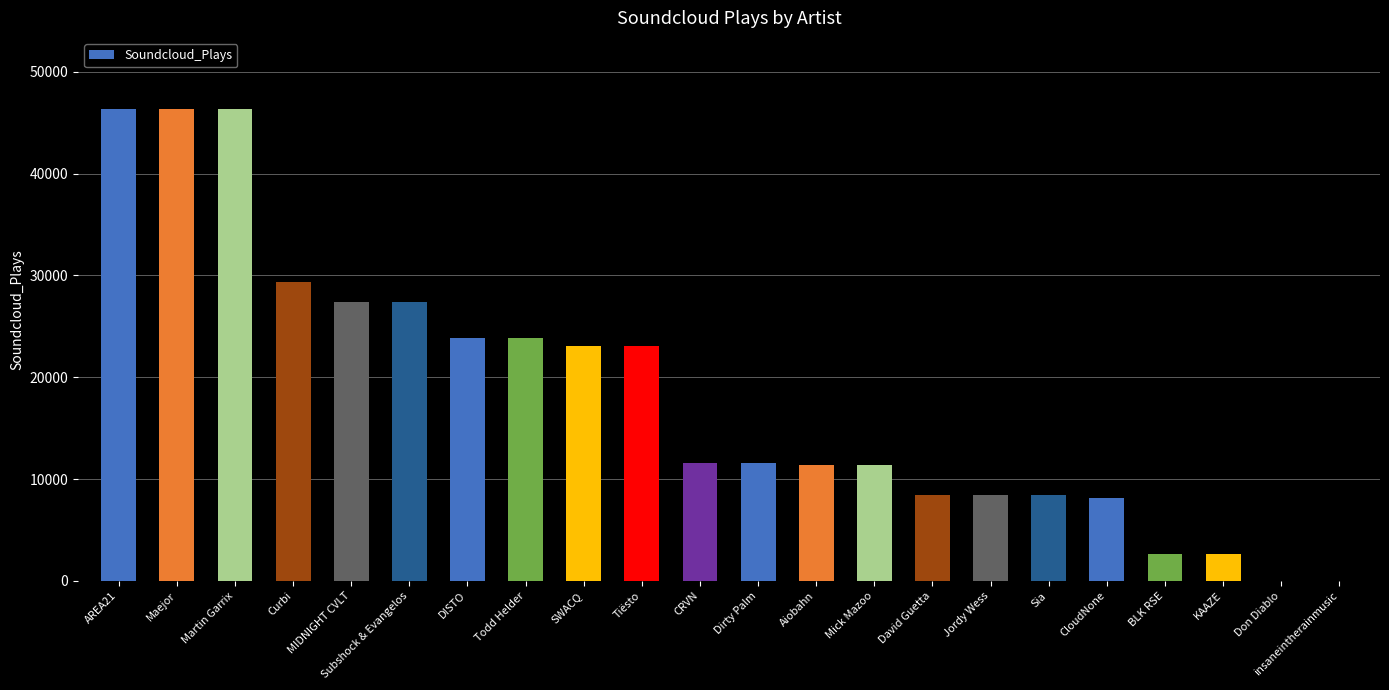

What is the sum of all values?

401810